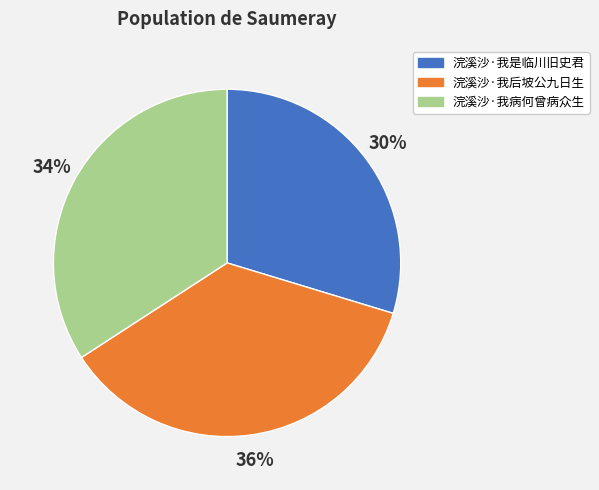

Count the number of slices in the pie.

3